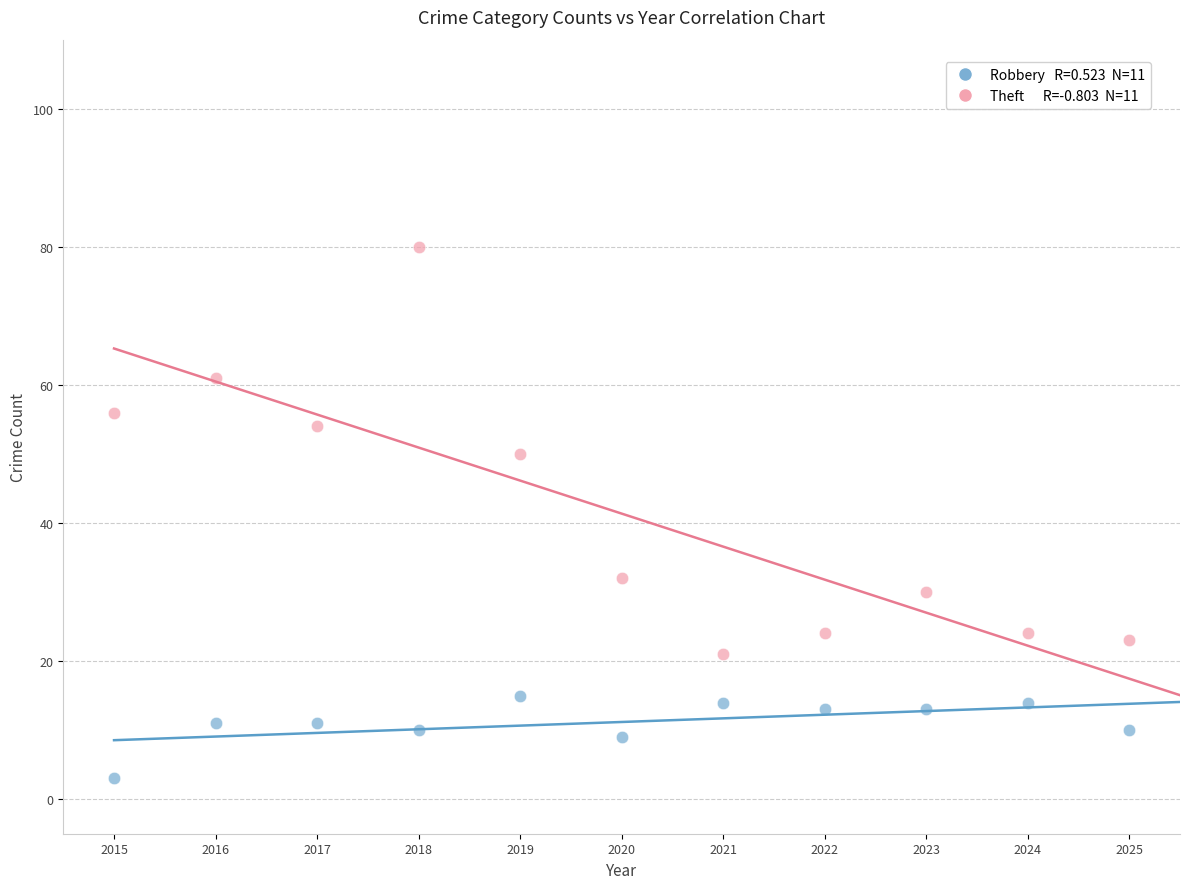

Across all data points, what is the range of Y values (max minus min)?

77